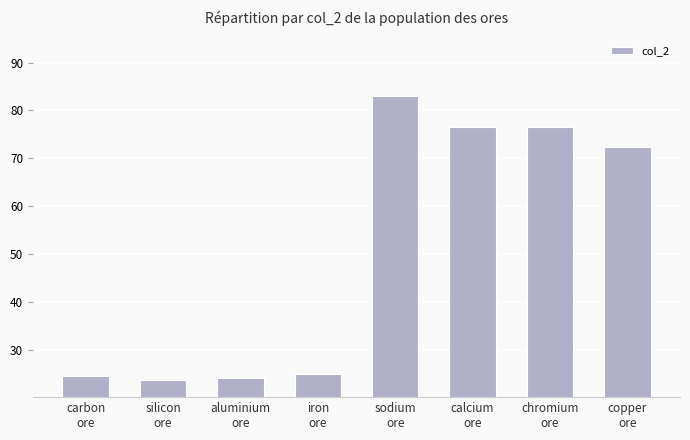

Which has a higher value, silicon
ore or chromium
ore?

chromium
ore